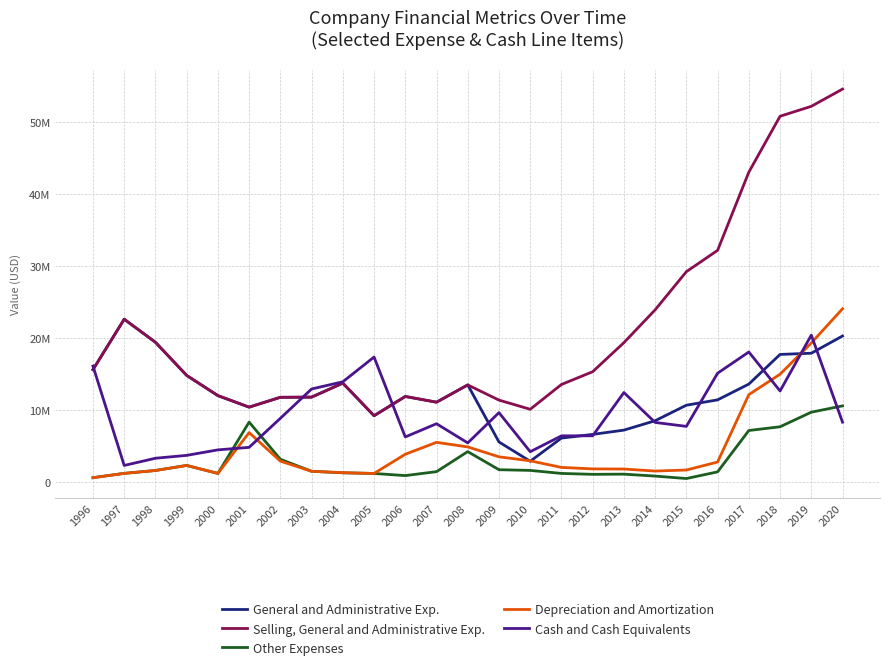

What is the highest value of the Cash and Cash Equivalents series?

20393000